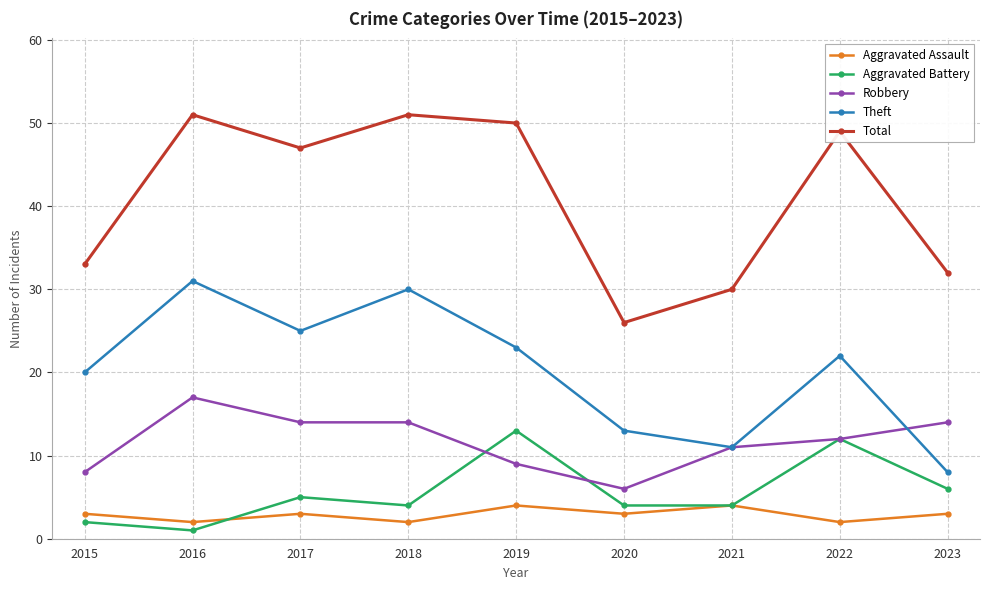

What are all the series names shown in the legend?

Aggravated Assault, Aggravated Battery, Robbery, Theft, Total